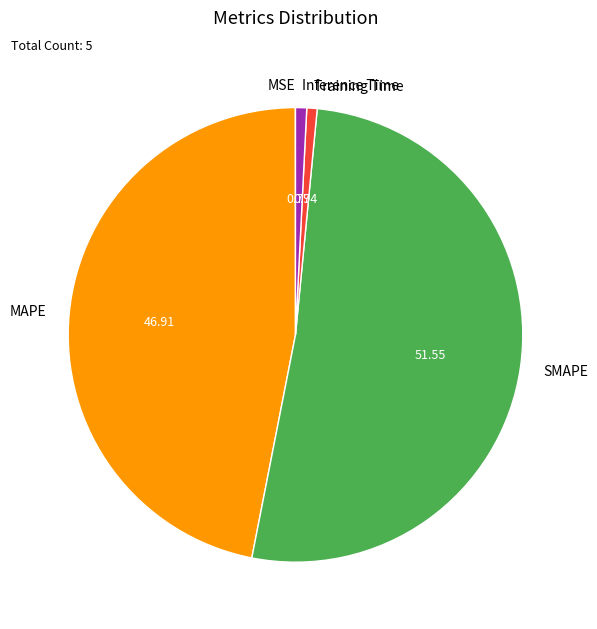

Which category has the biggest portion of the pie?

SMAPE